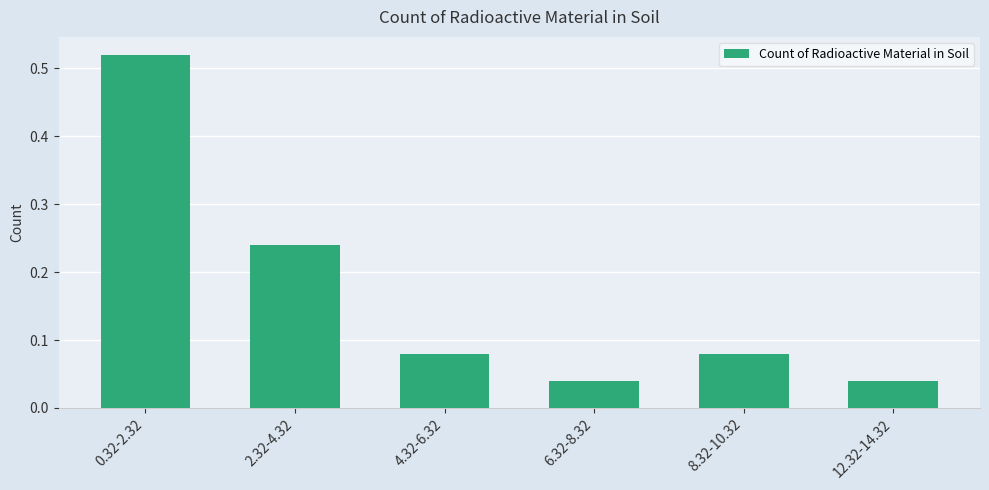

Is it true that the value at 4.32-6.32 is 0.0?

False